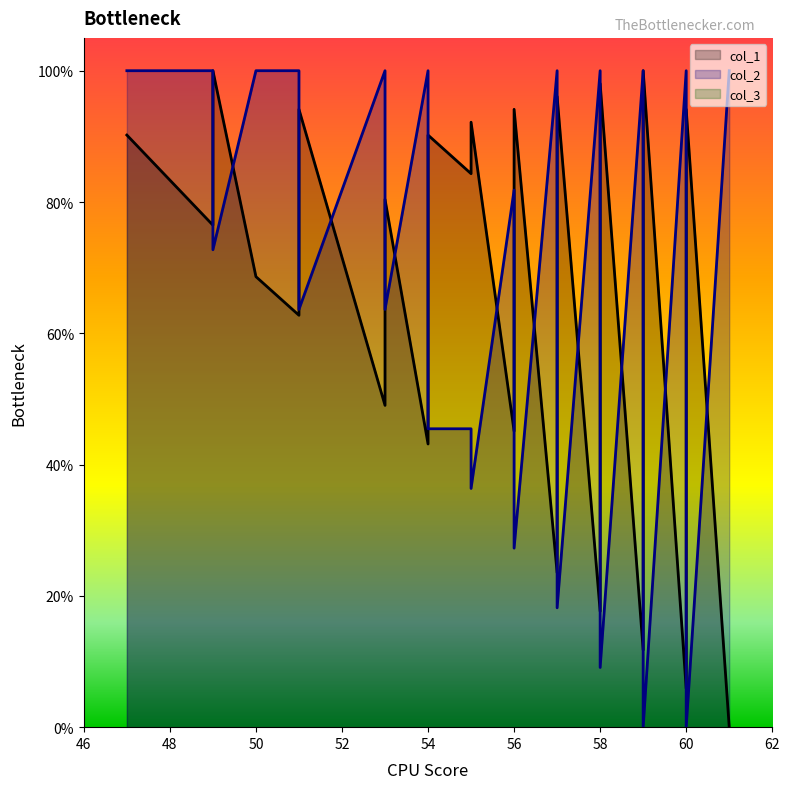

In col_2, how many points are higher than both neighbors (excluding endpoints)?

7